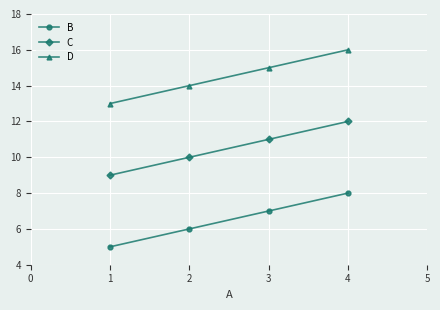

Does the chart display data point markers on the line(s)?

Yes